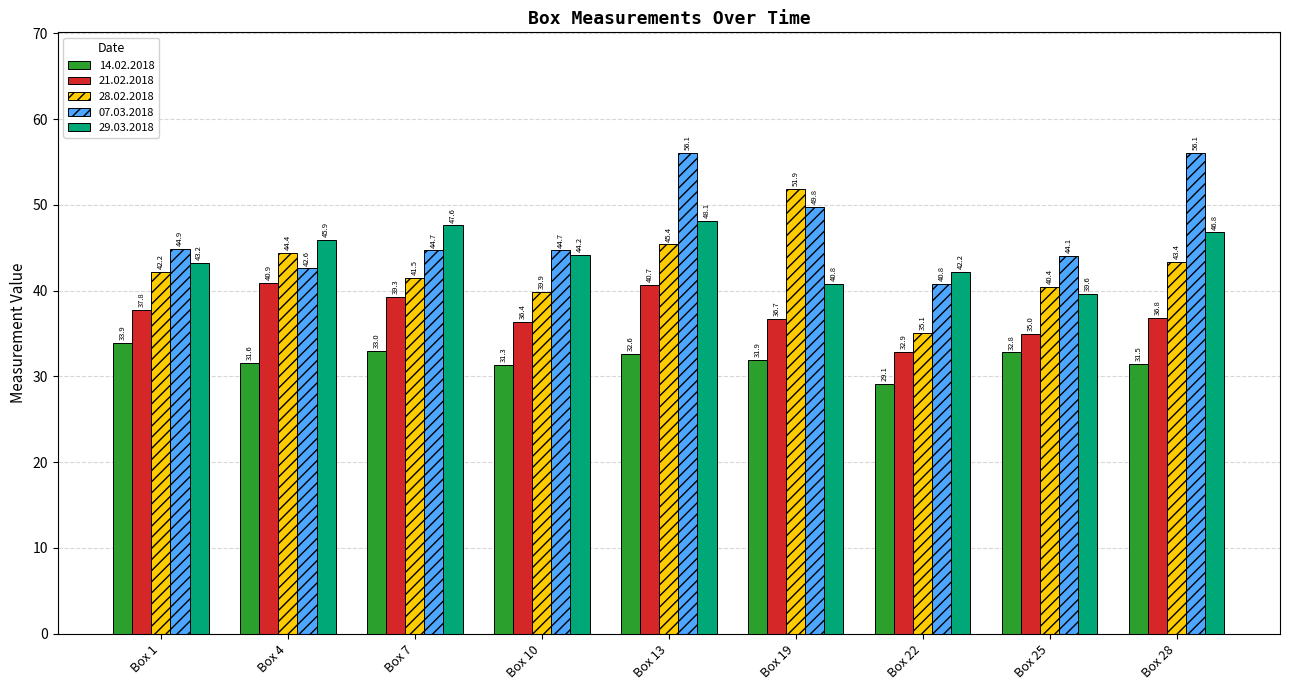

Is it true that 14.02.2018 equals 11.3 at Box 7?

False